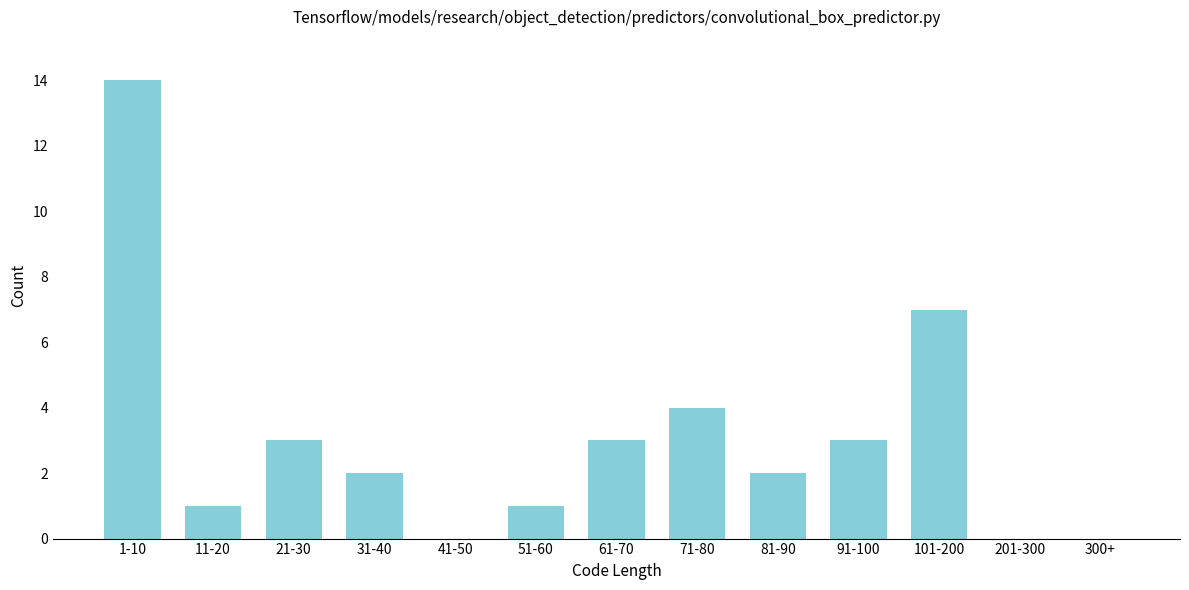

Reading left to right, transcribe all the data shown in this chart.

1-10=14	11-20=1	21-30=3	31-40=2	41-50=0	51-60=1	61-70=3	71-80=4	81-90=2	91-100=3	101-200=7	201-300=0	300+=0